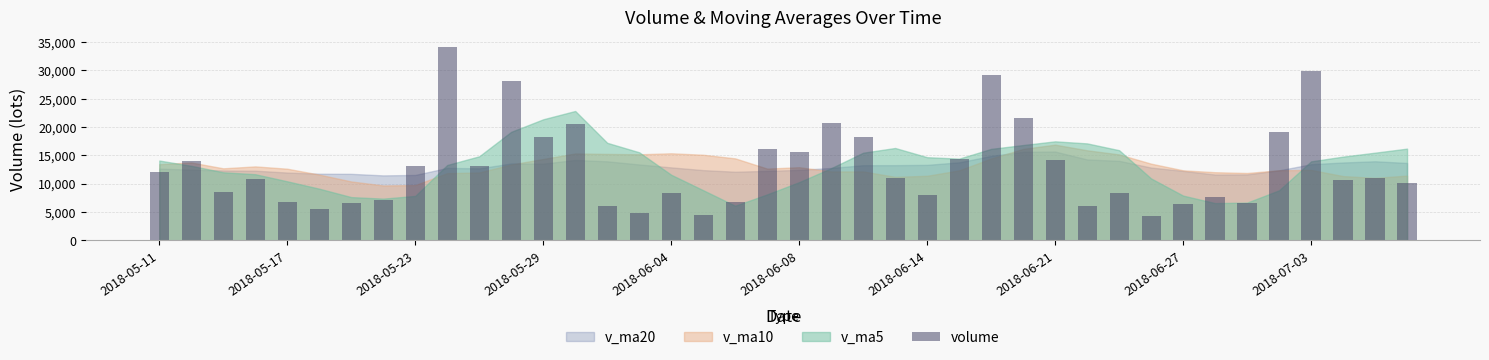

Are the bars grouped side by side (vs. stacked)?

No